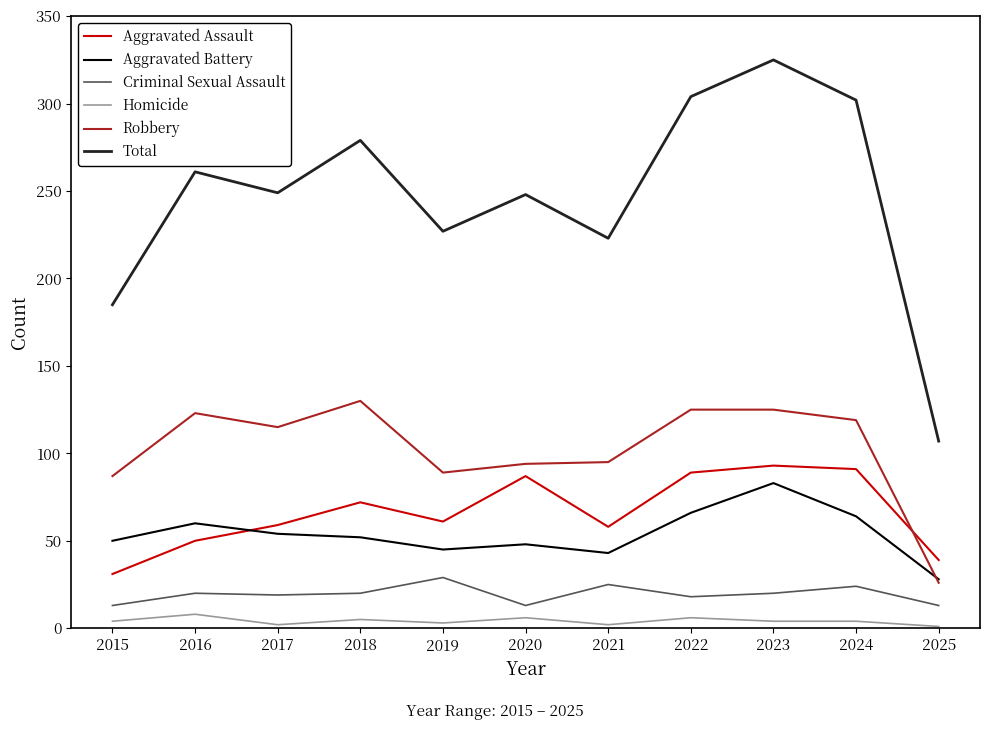

What is the maximum value for Aggravated Battery?

83